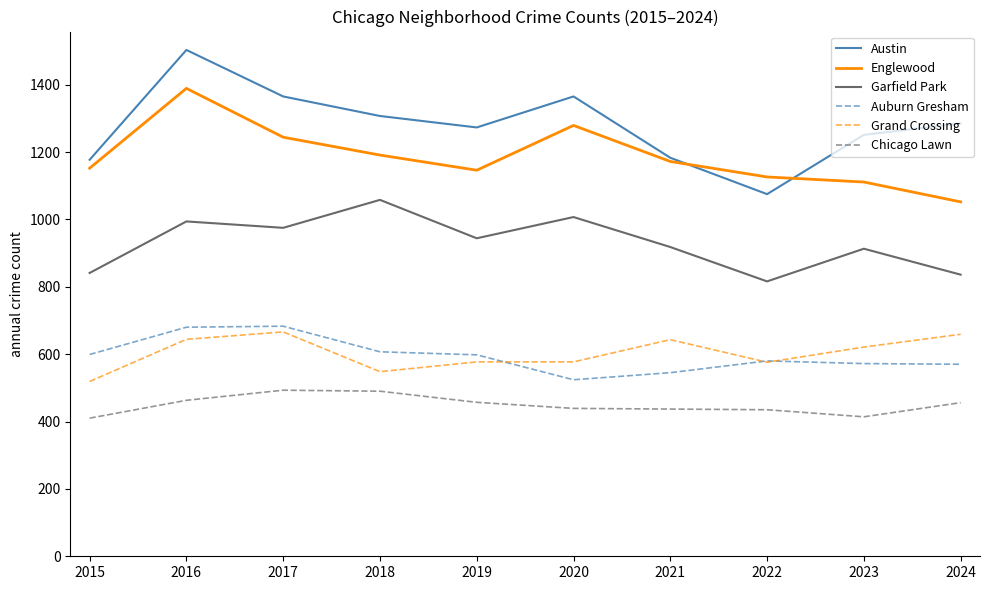

What is the difference between the highest and lowest values at 2020?

926